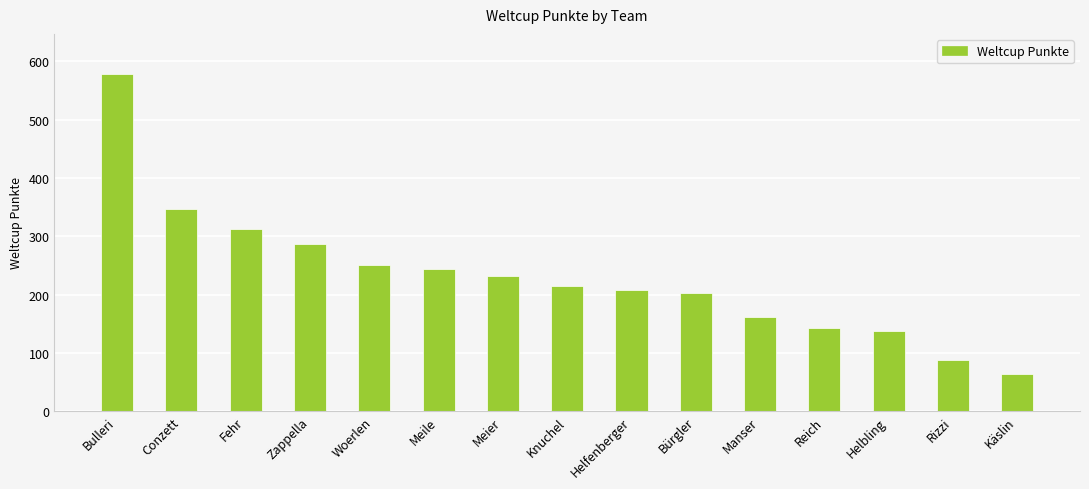

How many bars are there in total?

15